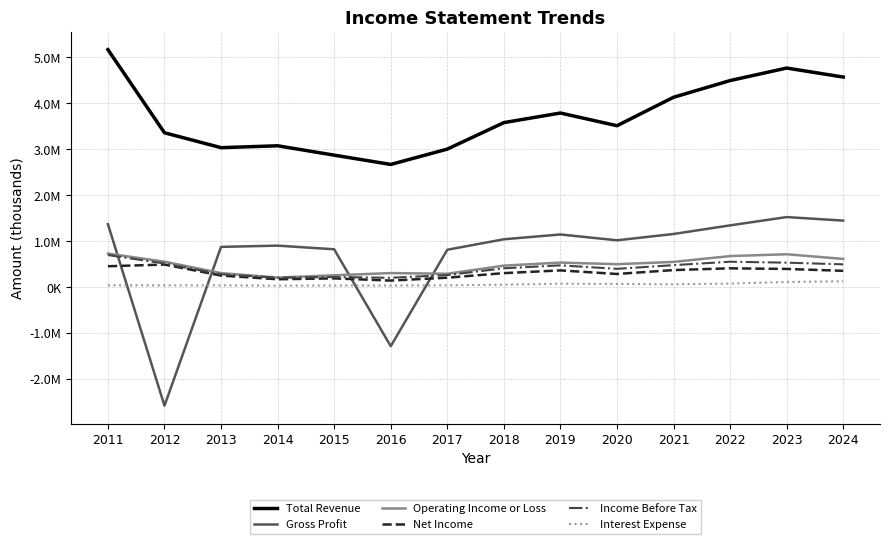

What are all the series names shown in the legend?

Total Revenue, Gross Profit, Operating Income or Loss, Net Income, Income Before Tax, Interest Expense